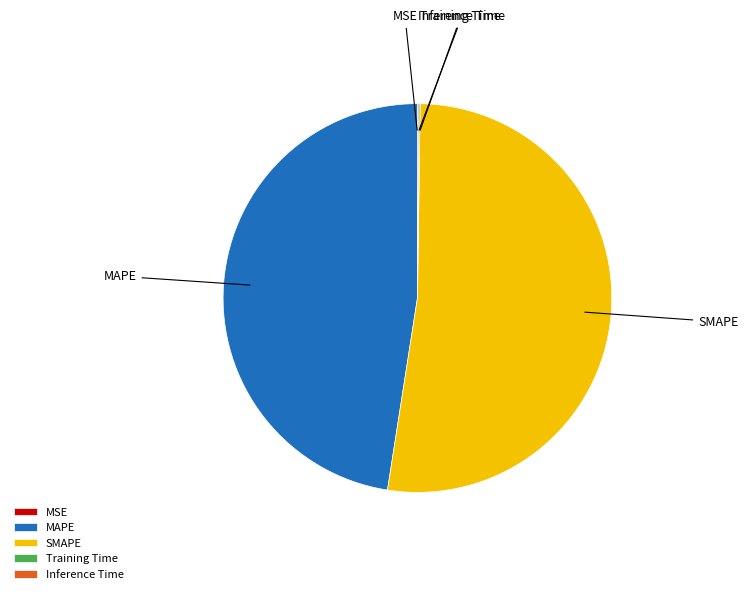

The SMAPE slice represents 52% of the pie. True or false?

True